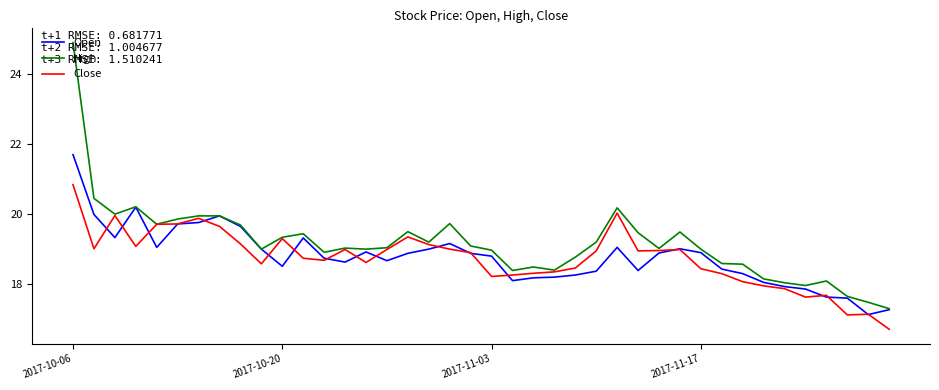

Which series has the largest range (max minus min)?

High